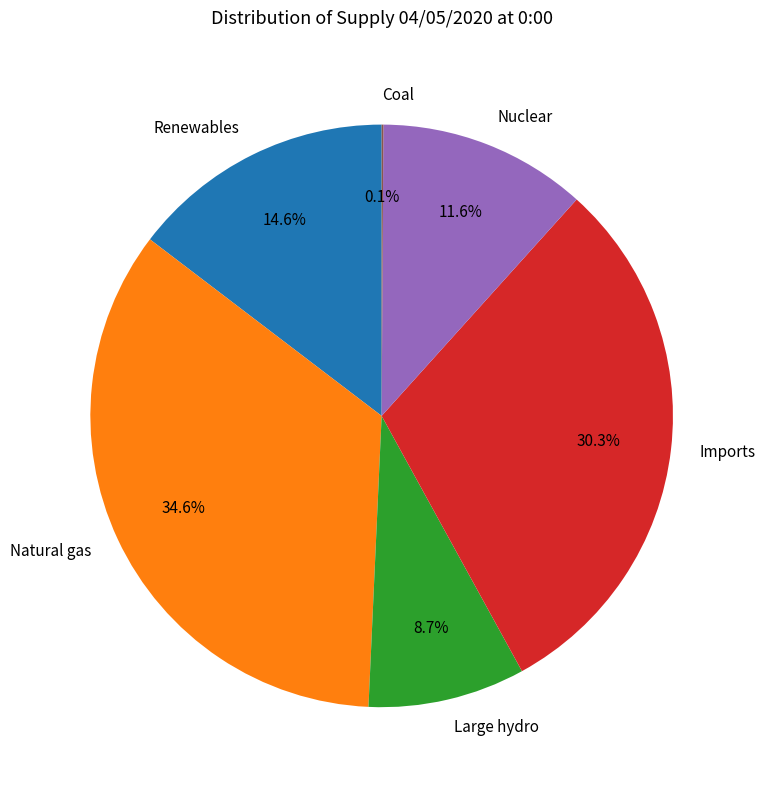

Does any single category account for the majority?

No